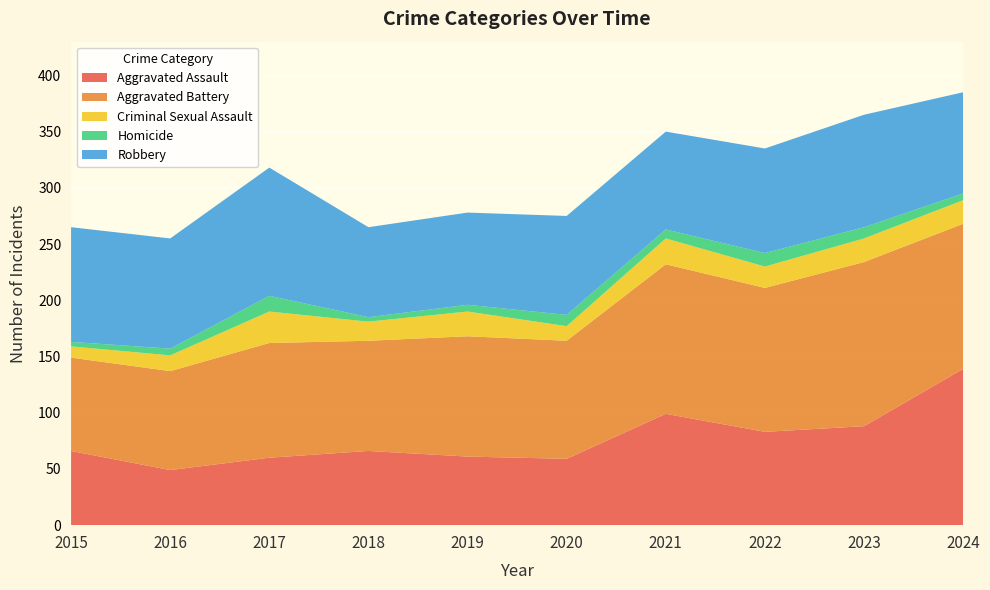

Reading left to right, what are all the values shown in this chart?

Aggravated Assault: 66	49	60	66	61	59	99	83	88	139
Aggravated Battery: 83	88	102	98	107	105	133	128	146	129
Criminal Sexual Assault: 10	14	28	17	22	13	23	19	21	21
Homicide: 4	6	14	4	6	10	8	12	10	6
Robbery: 102	98	114	80	82	88	87	93	100	90